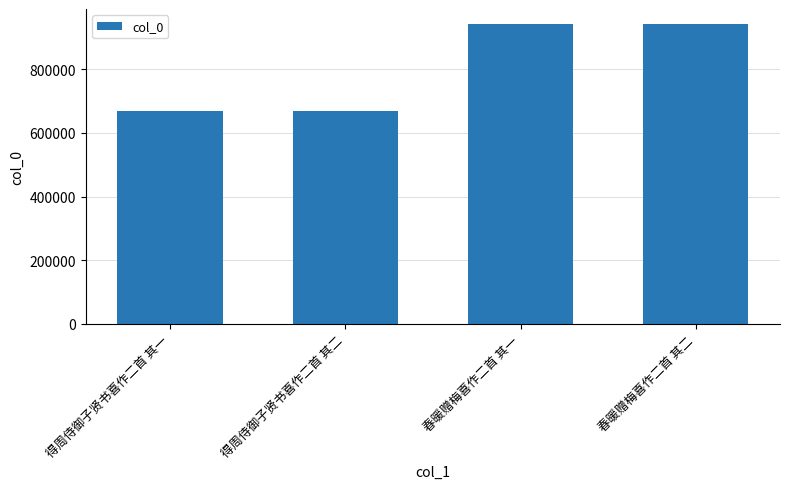

At which label does the data first exceed 942667?

春暖赠梅喜作二首 其一